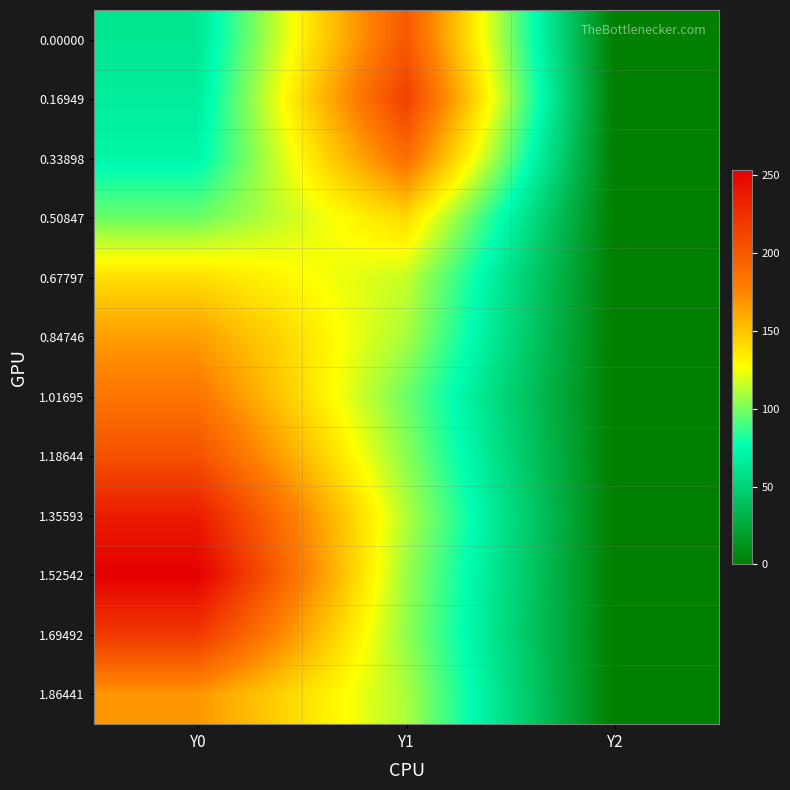

What is the total value across all series at Y1?

1605.3